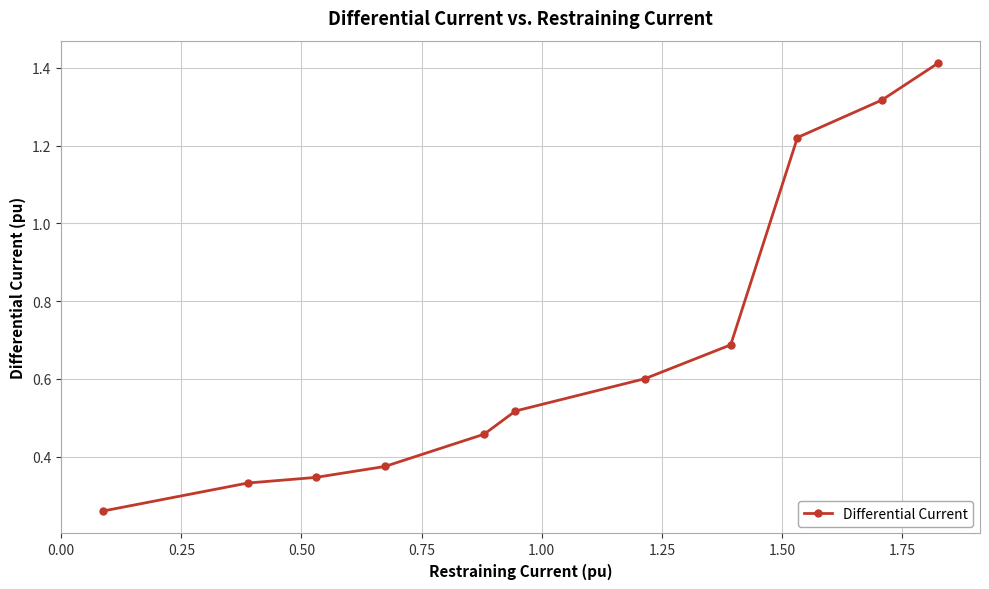

What is the difference between the maximum and second lowest values?

1.1